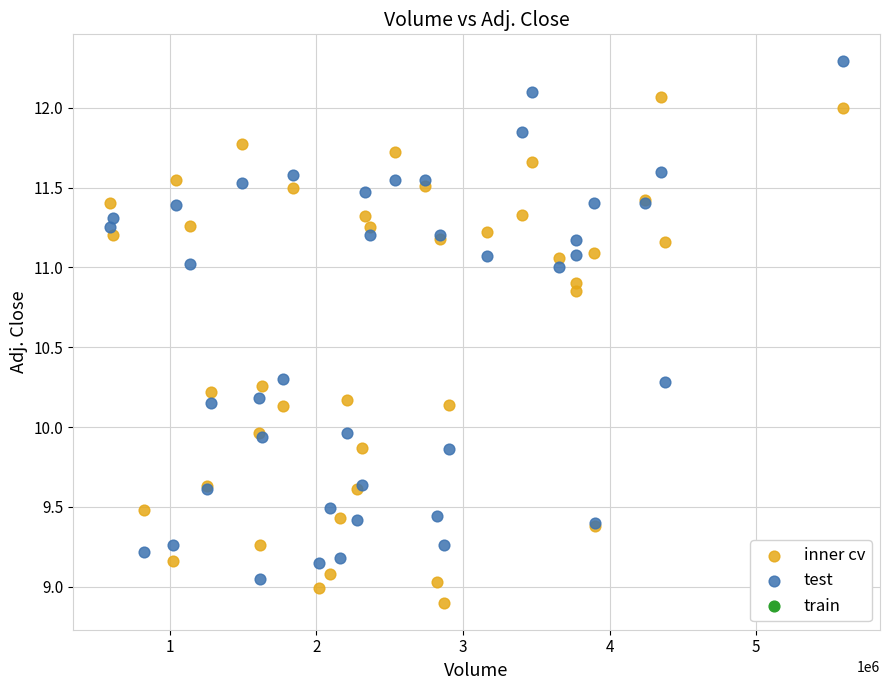

Which series reaches the minimum Y coordinate?

inner cv